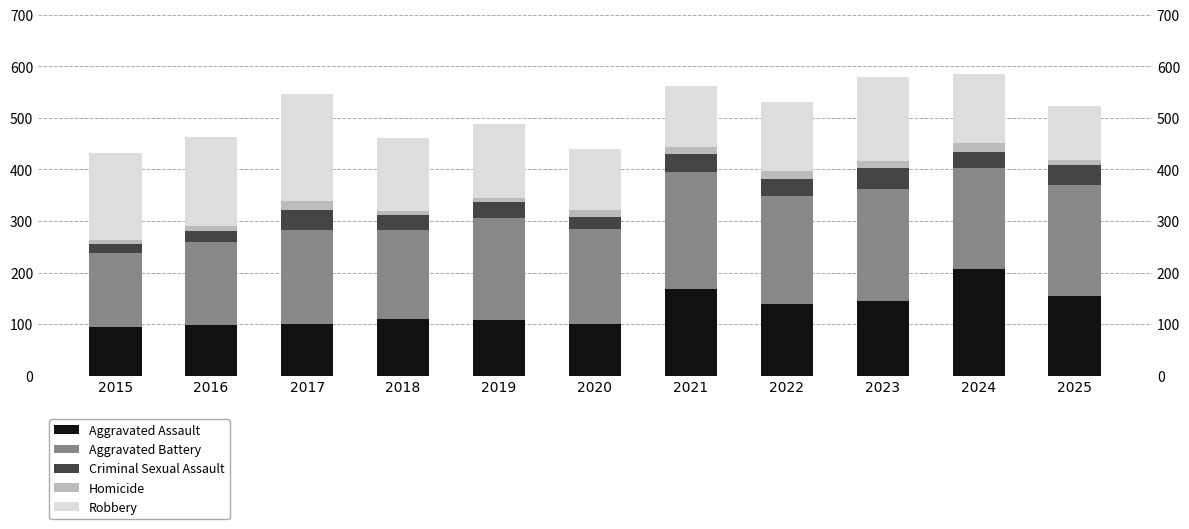

Where is Robbery nearest to the value 156?

2023